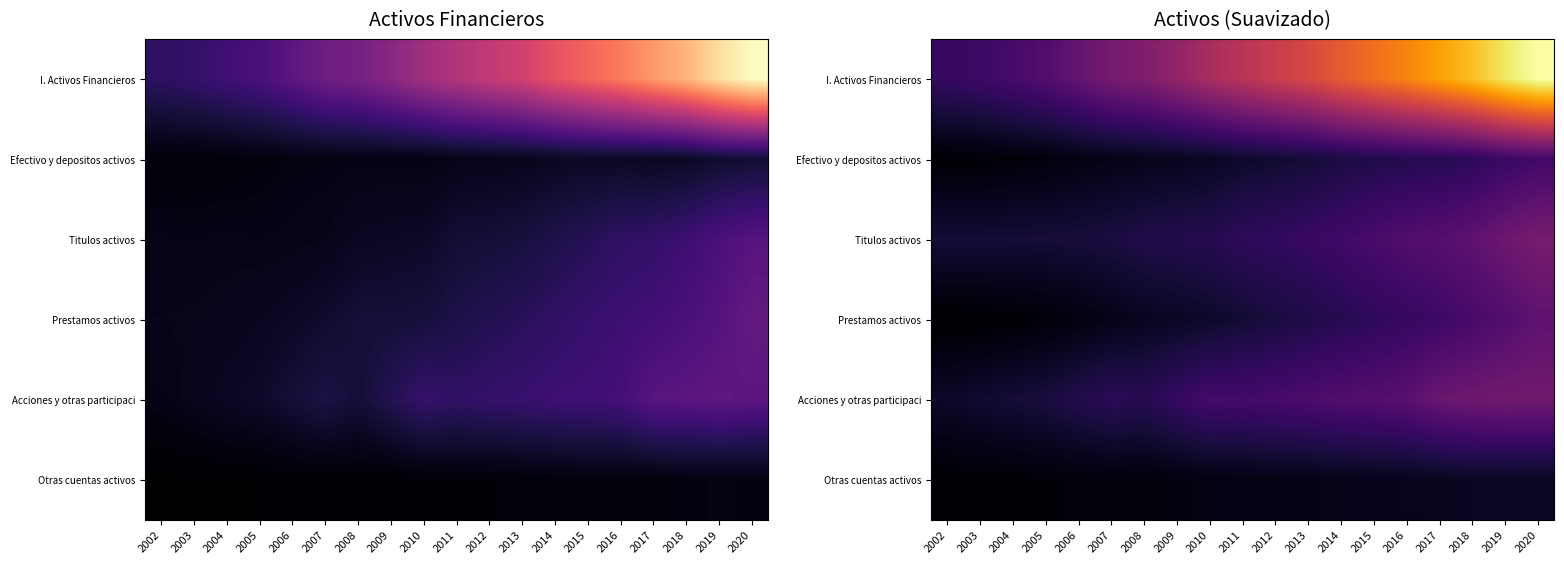

What is the difference between the highest and lowest values at 2013?

0.5